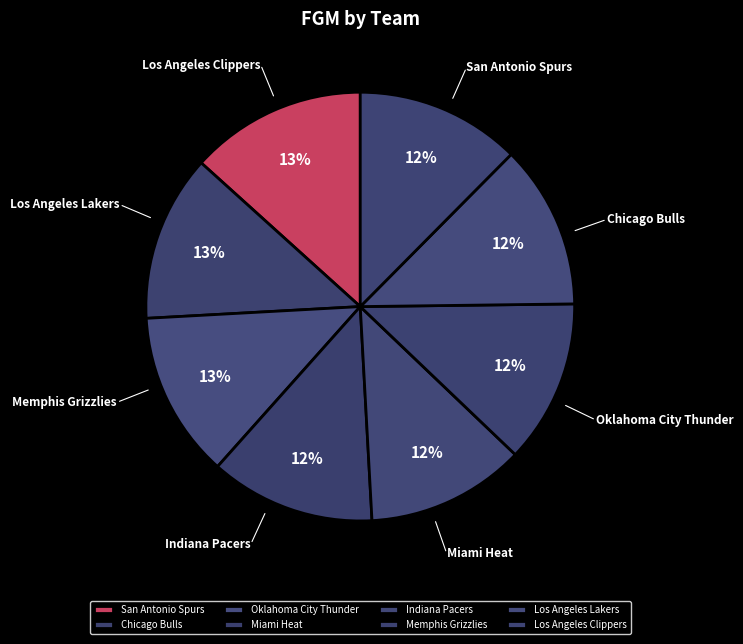

Is there a majority slice in this chart?

No